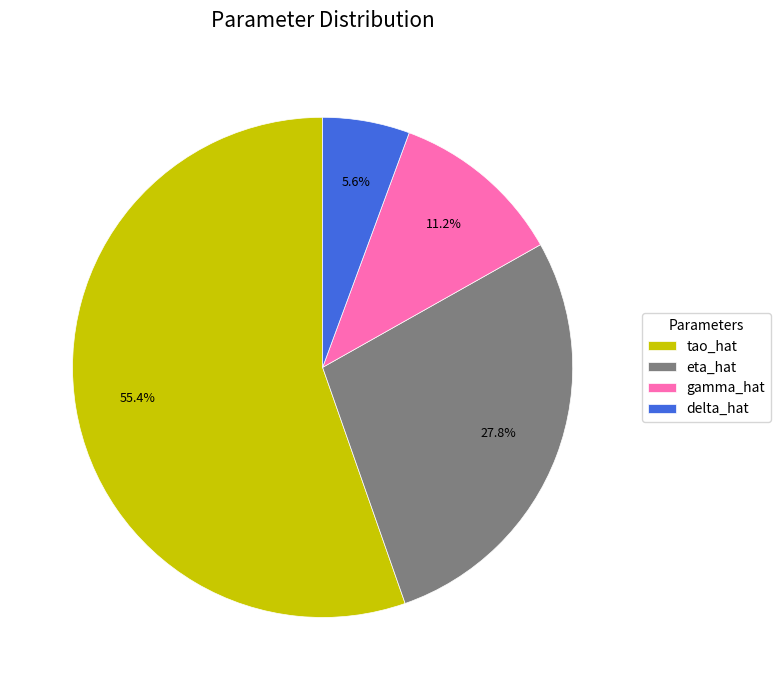

Count the number of slices in the pie.

4